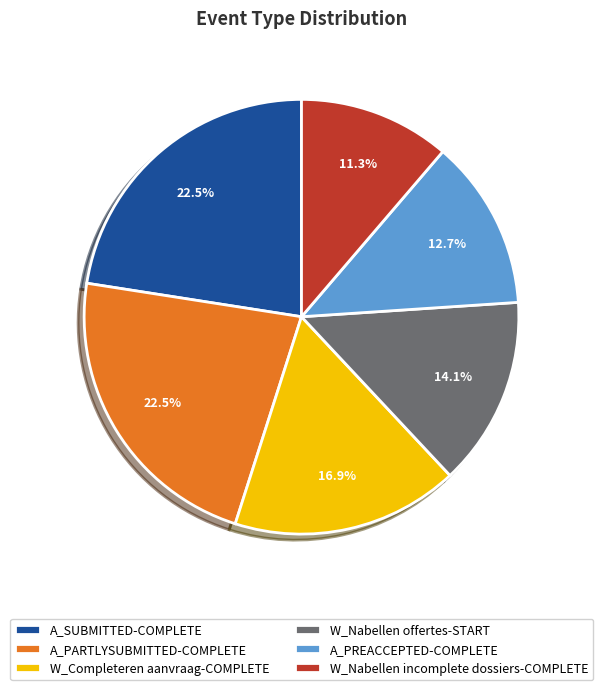

Is it true that W_Nabellen incomplete dossiers-COMPLETE is 11% of the pie?

True